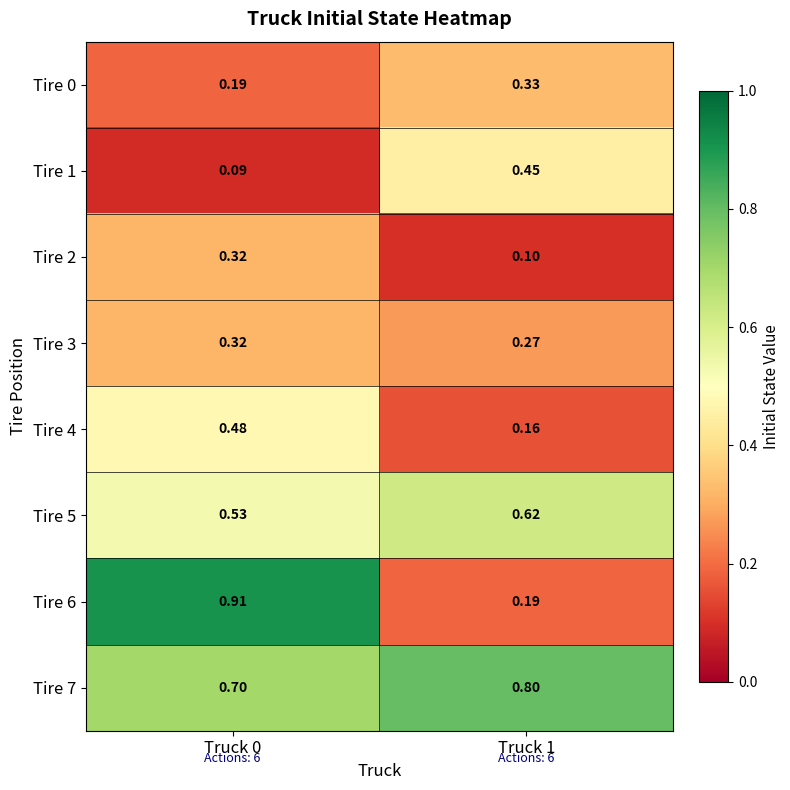

At which category is the sum across all series the highest?

Truck 0